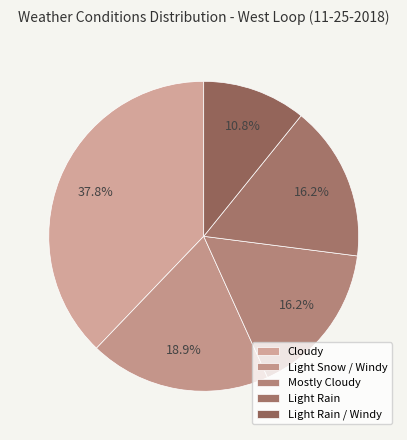

To the nearest percent, what portion does Light Rain / Windy represent?

11%